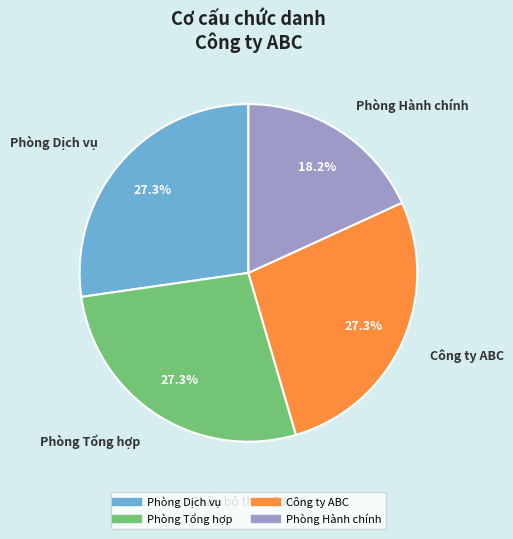

Is it true that Công ty ABC is 35% of the pie?

False